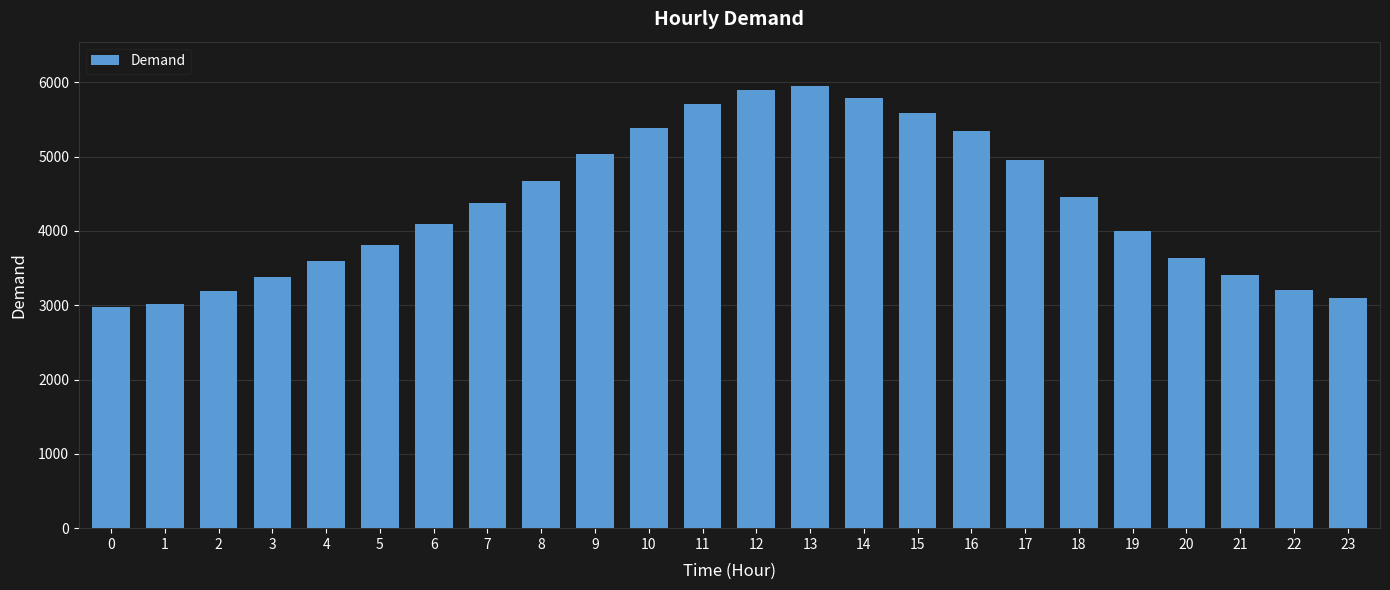

How many values are below 4377?

12